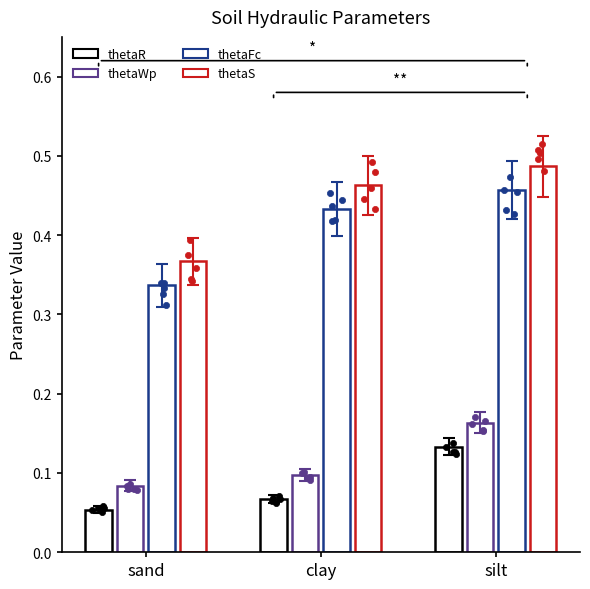

At which category is the sum across all series the highest?

silt